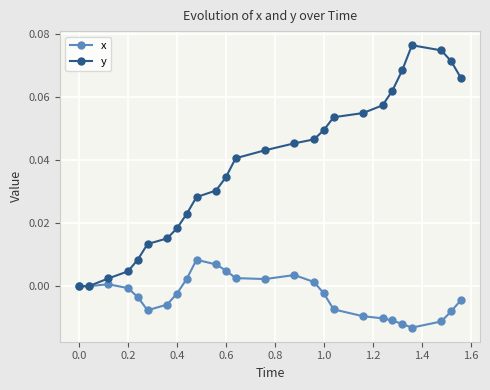

Which series has the largest total across all categories?

y